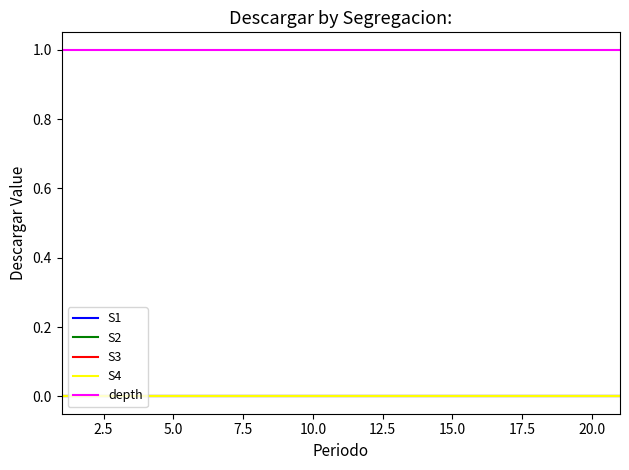

Reading right to left, list all the values displayed in this chart.

S1: 0	0	0	0	0	0	0	0	0	0	0	0	0	0	0	0	0	0	0	0	0
S2: 0	0	0	0	0	0	0	0	0	0	0	0	0	0	0	0	0	0	0	0	0
S3: 0	0	0	0	0	0	0	0	0	0	0	0	0	0	0	0	0	0	0	0	0
S4: 0	0	0	0	0	0	0	0	0	0	0	0	0	0	0	0	0	0	0	0	0
depth: 1	1	1	1	1	1	1	1	1	1	1	1	1	1	1	1	1	1	1	1	1